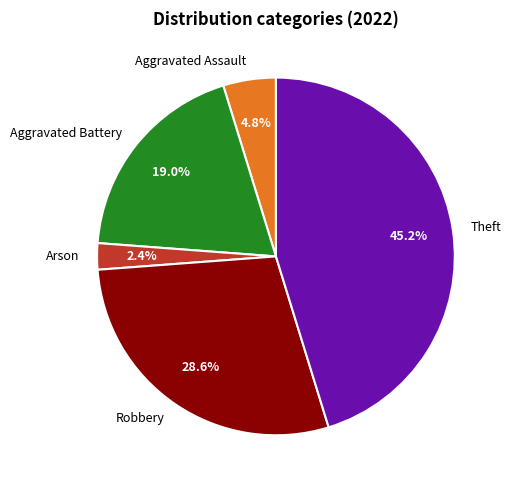

Which category has the smallest portion of the pie?

Arson